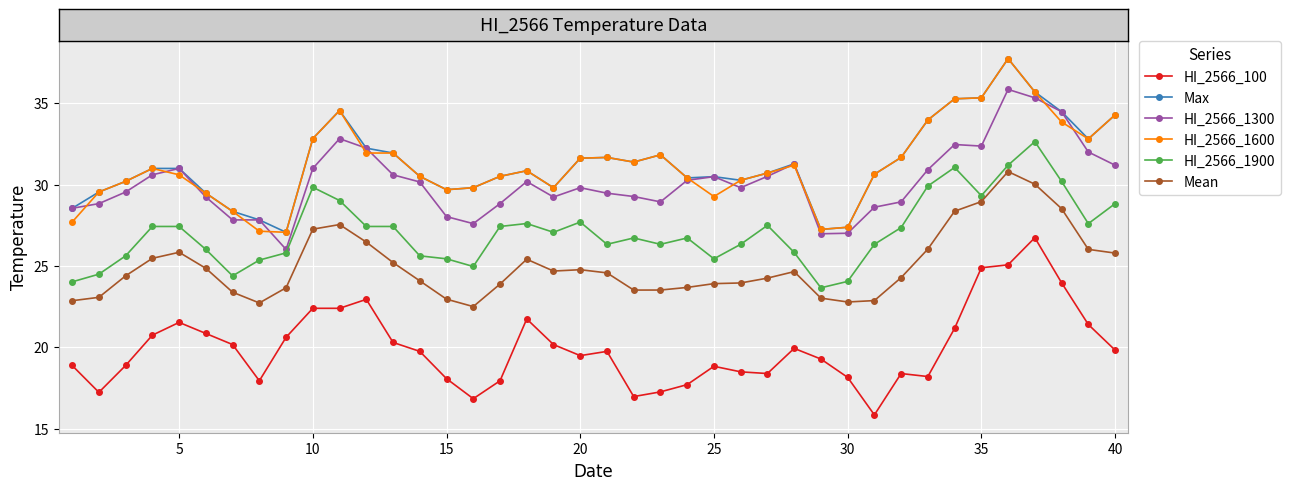

What is the lowest value of the HI_2566_100 series?

15.8